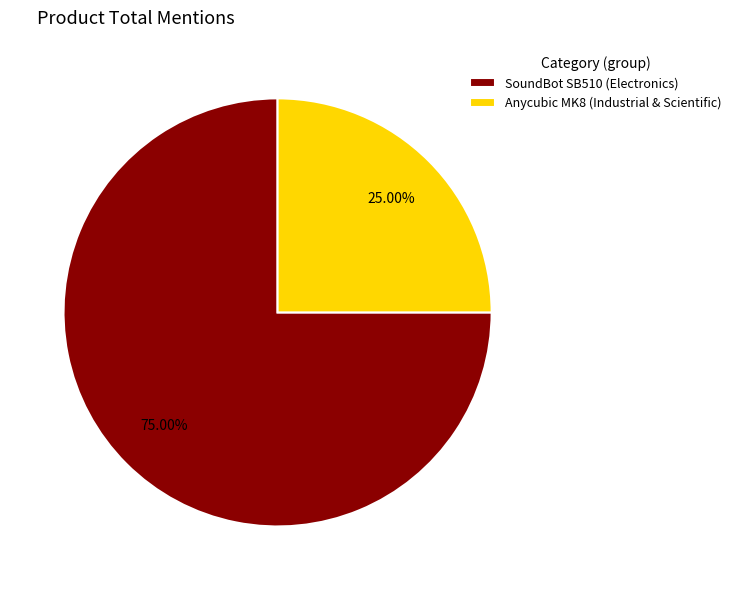

Which slice is the largest?

SoundBot SB510 (Electronics)